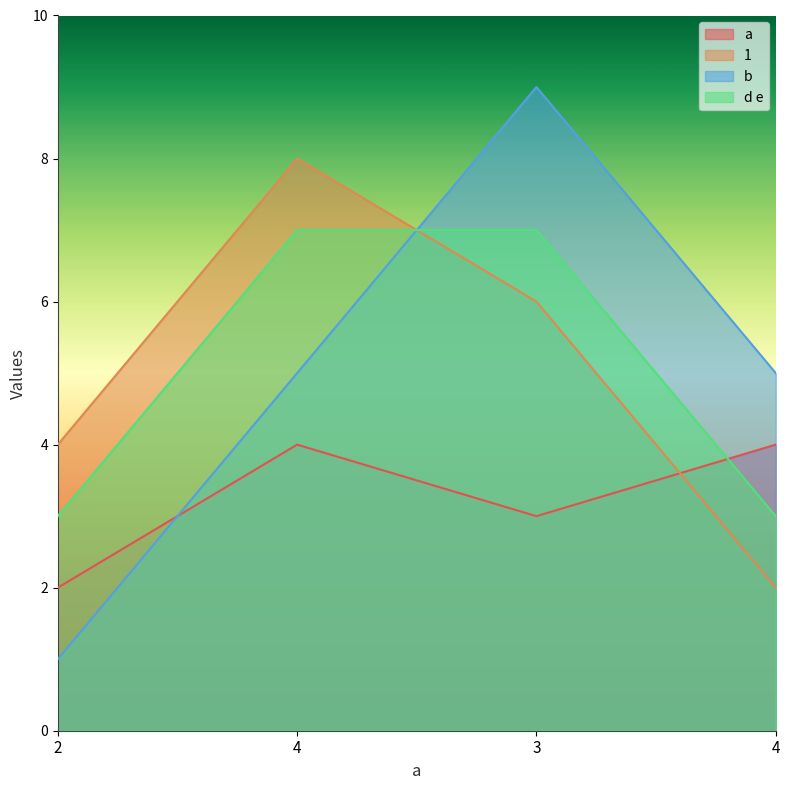

Reading left to right, transcribe all the data shown in this chart.

a: 2=2	4=4	3=3	4=4
1: 2=4	4=8	3=6	4=2
b: 2=1	4=5	3=9	4=5
d e: 2=3	4=7	3=7	4=3